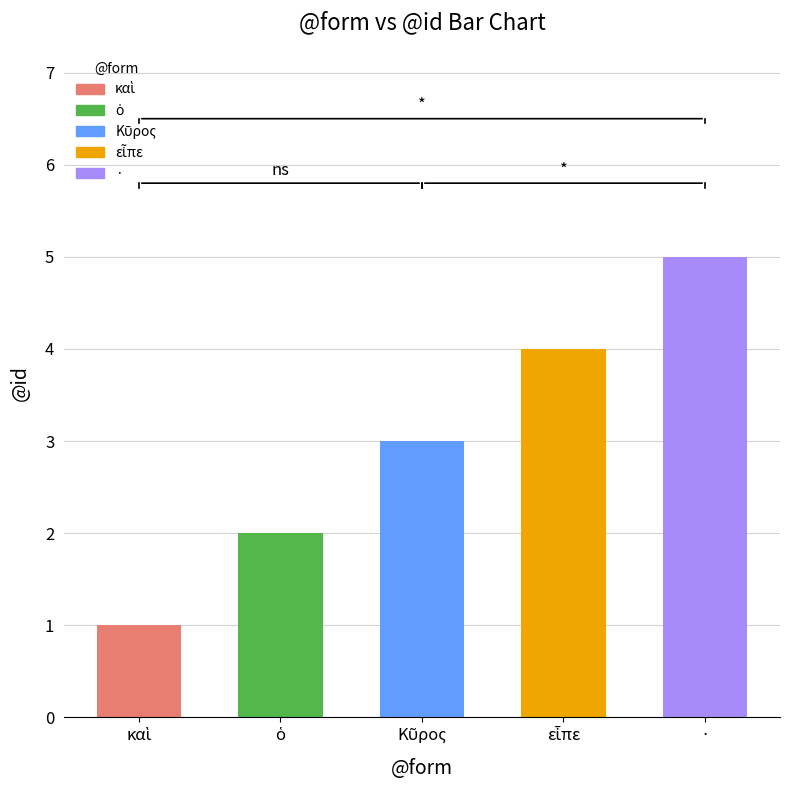

What is the label of the 1st bar from the right?

·